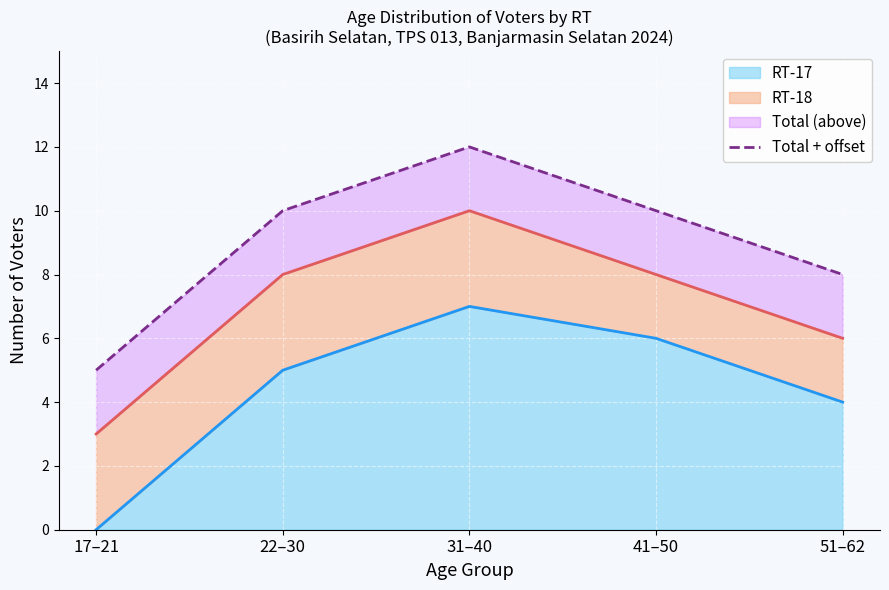

What is the value of the 5th point from the left?

8